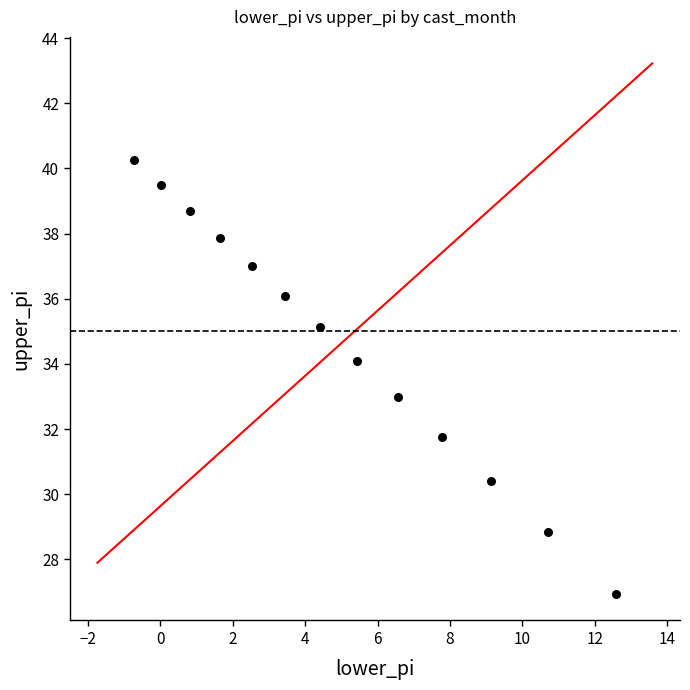

What is the range of Y values (max minus min)?

13.3